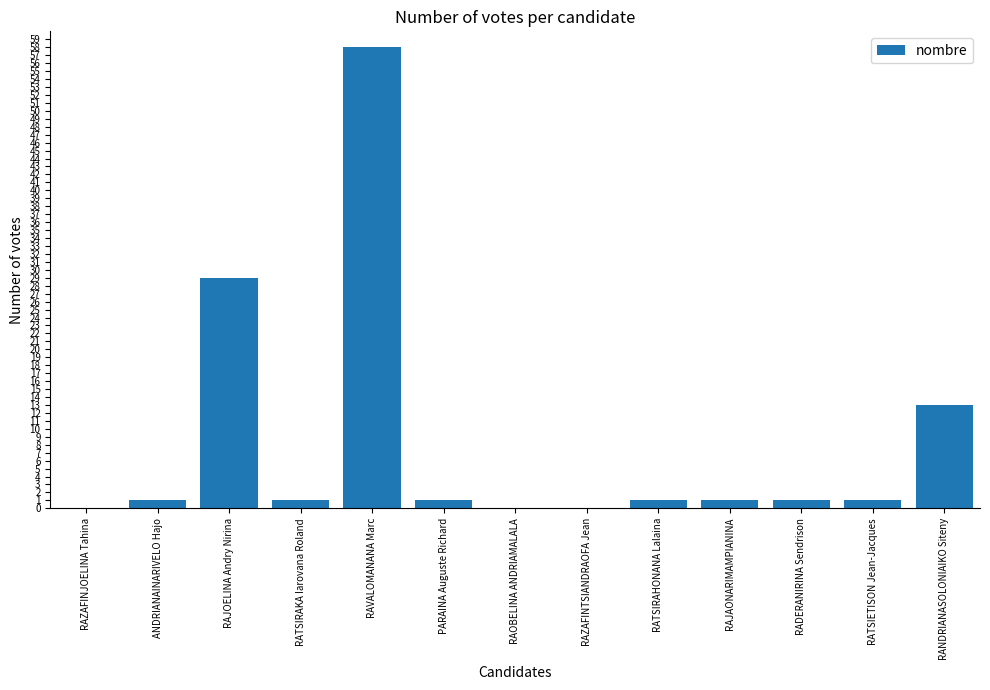

What is the sum of all values?

107